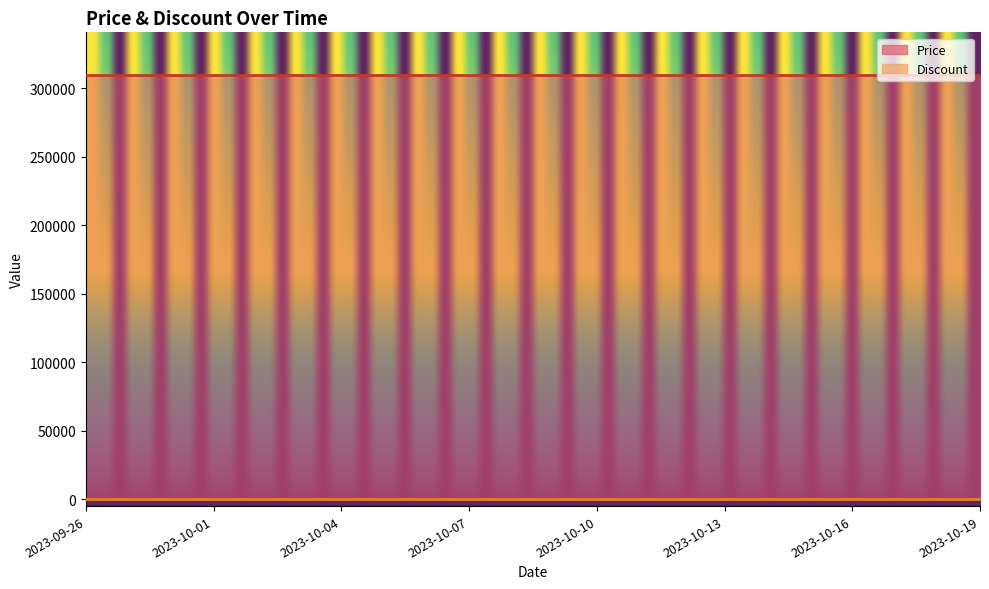

Where is Discount nearest to the value 0?

2023-09-26